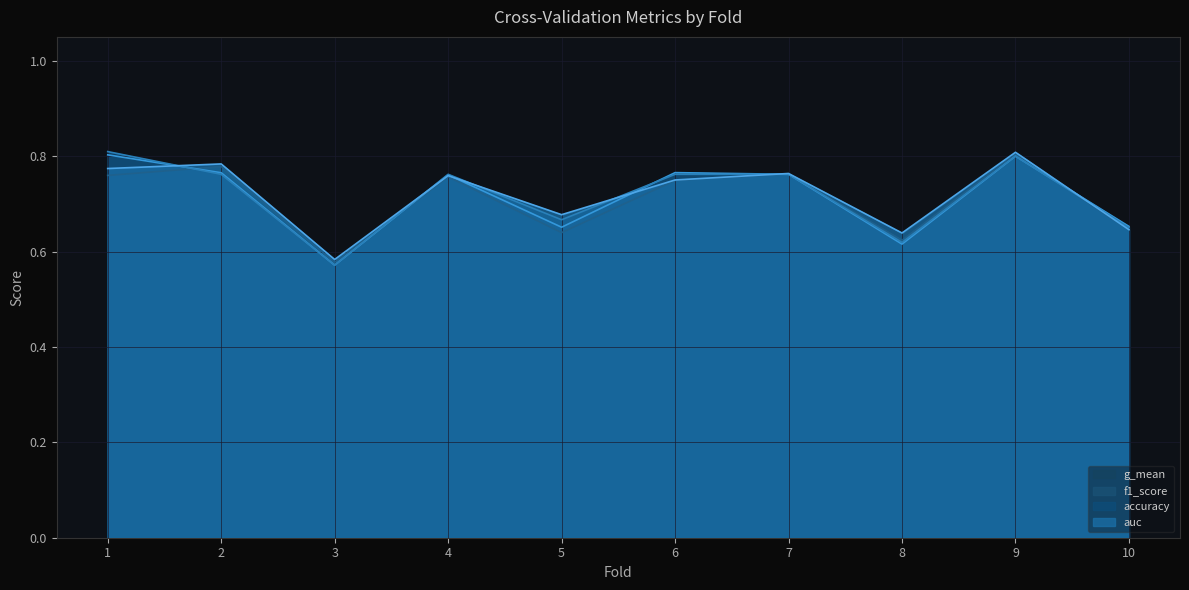

How many data points does each series have?

10